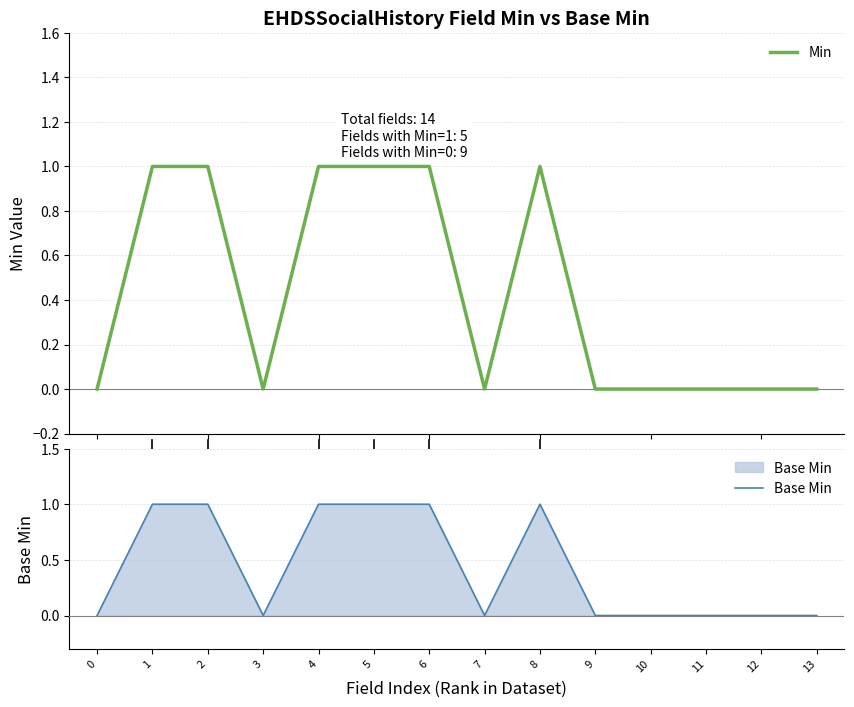

Does the chart display data point markers on the line(s)?

No